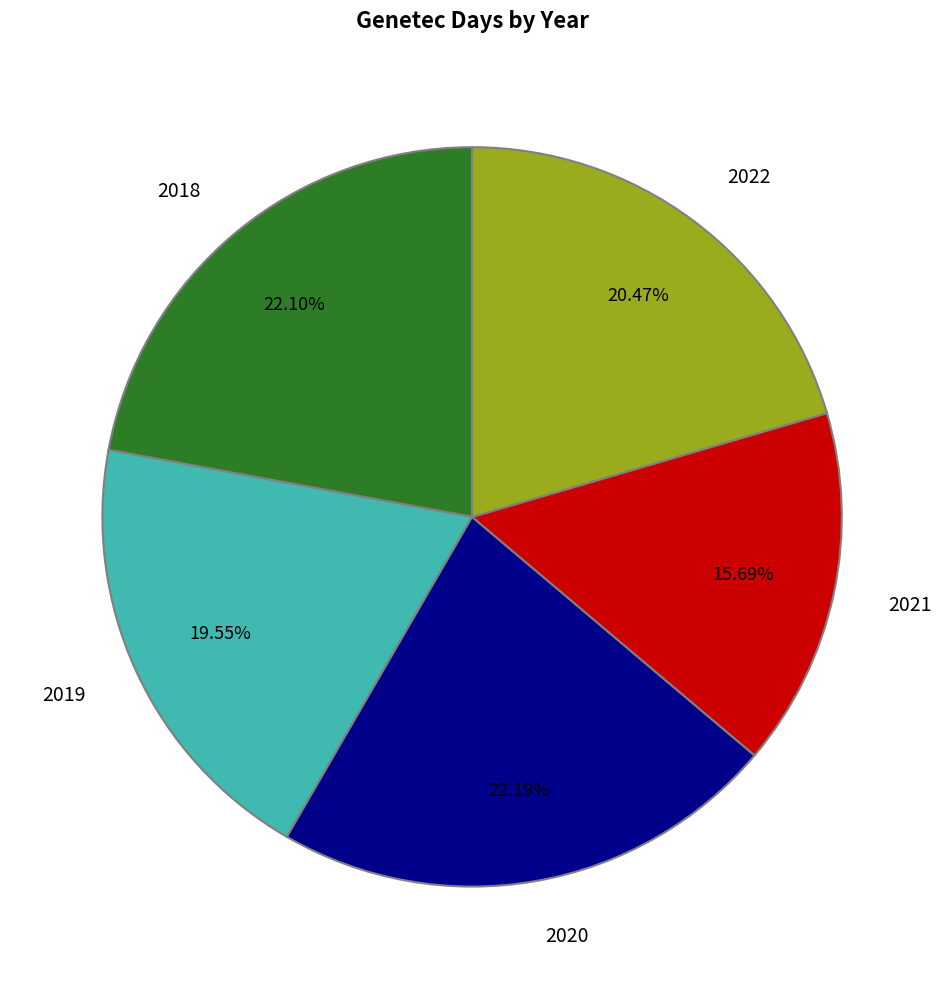

Is the sum of 2020 and 2019 greater than half?

No